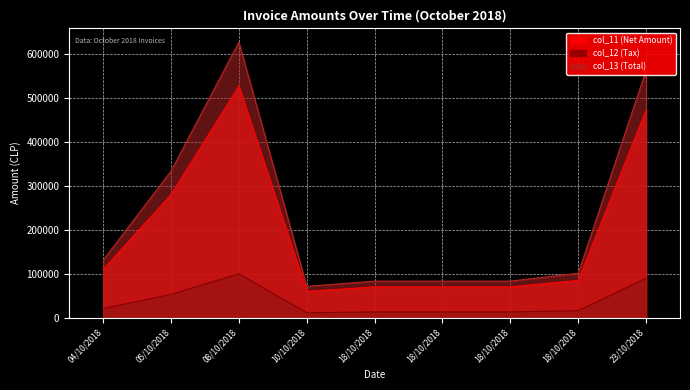

The col_13 series shows 562275 at 23/10/2018. True or false?

True